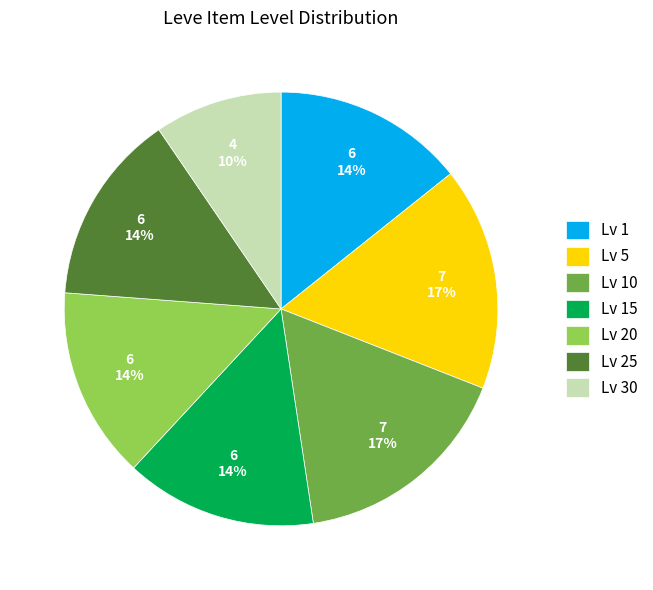

True or false: Lv 25 accounts for 2% of the total.

False